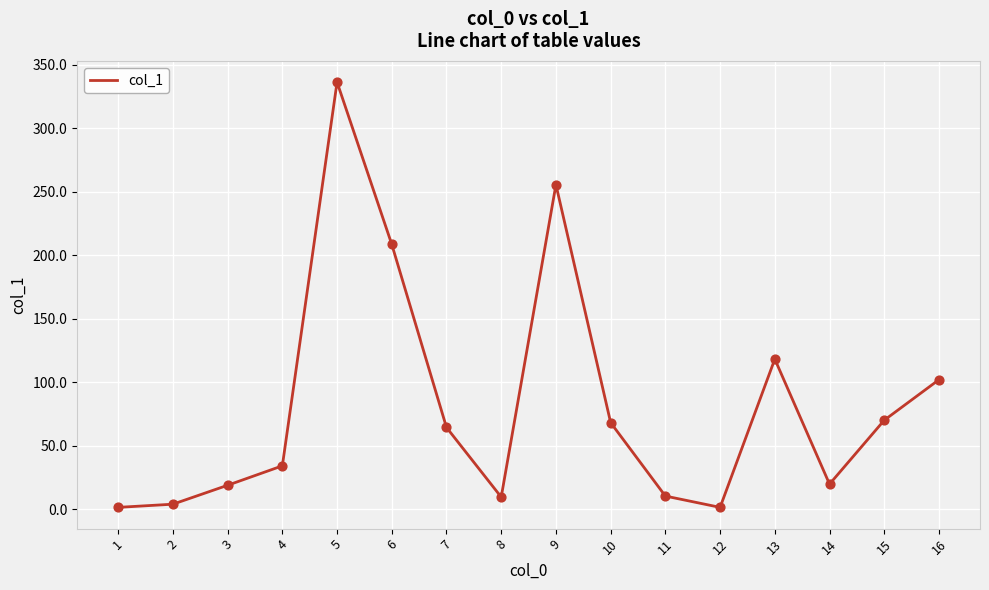

What is the ratio of the value at 4 to the value at 12?

21.4